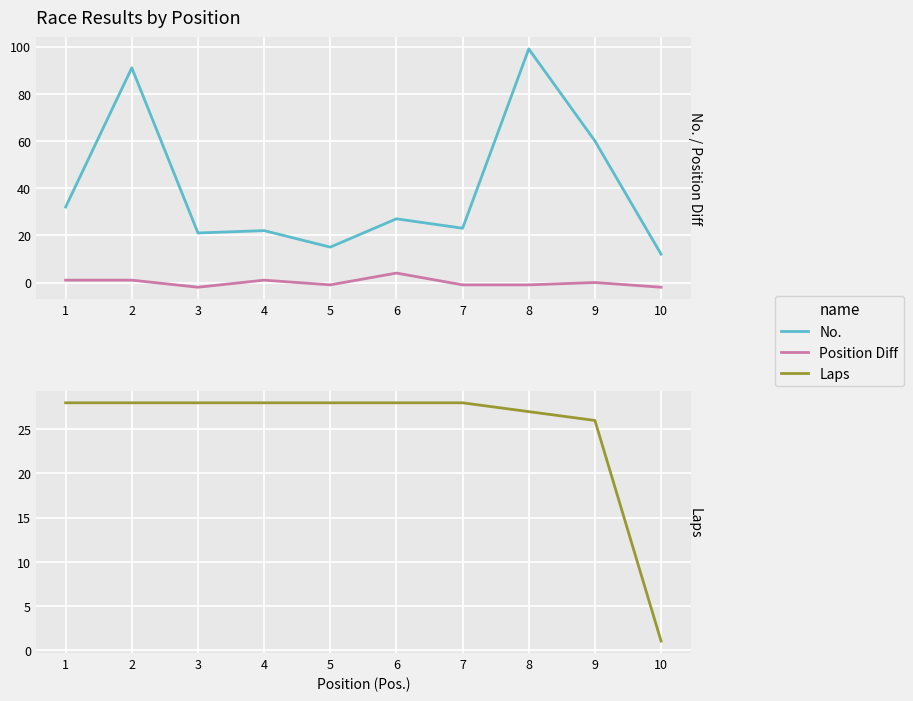

True or false: Laps and Position Diff cross at least once.

False